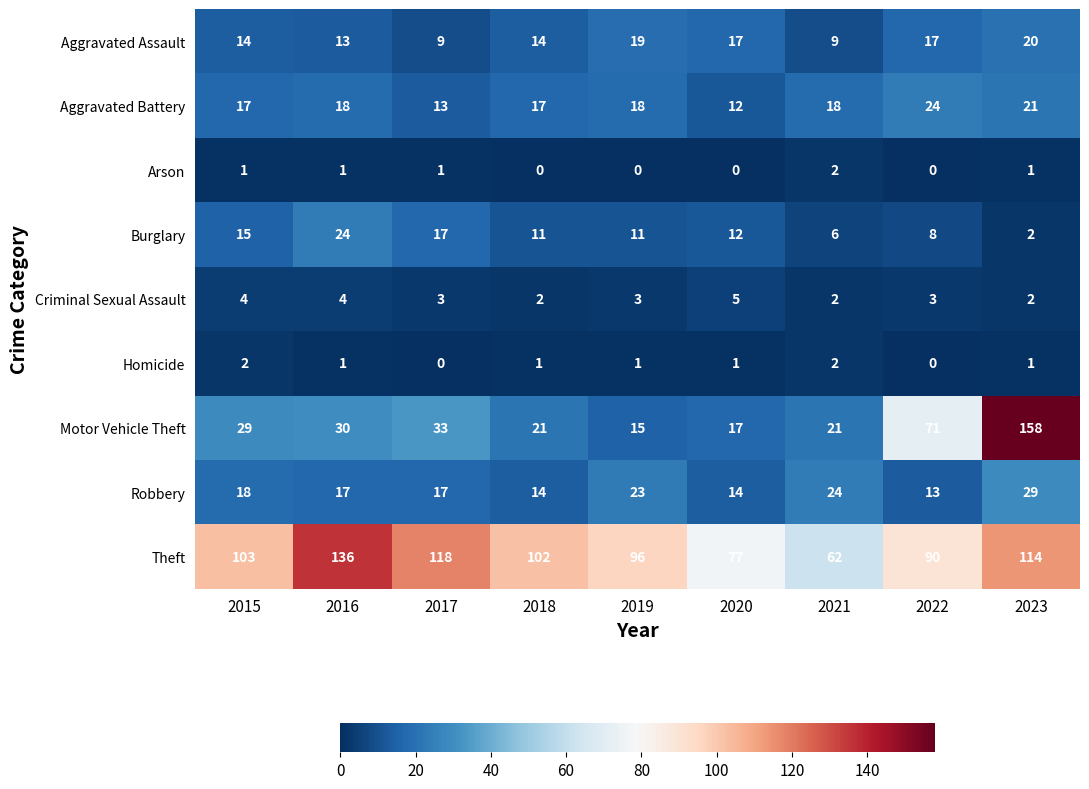

What is the spread (max minus min) of values at 2017?

118